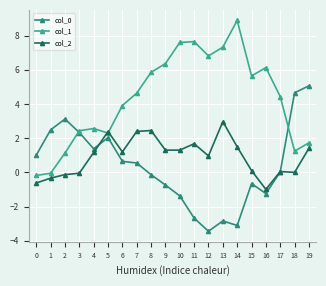

How many distinct data groups are displayed?

3